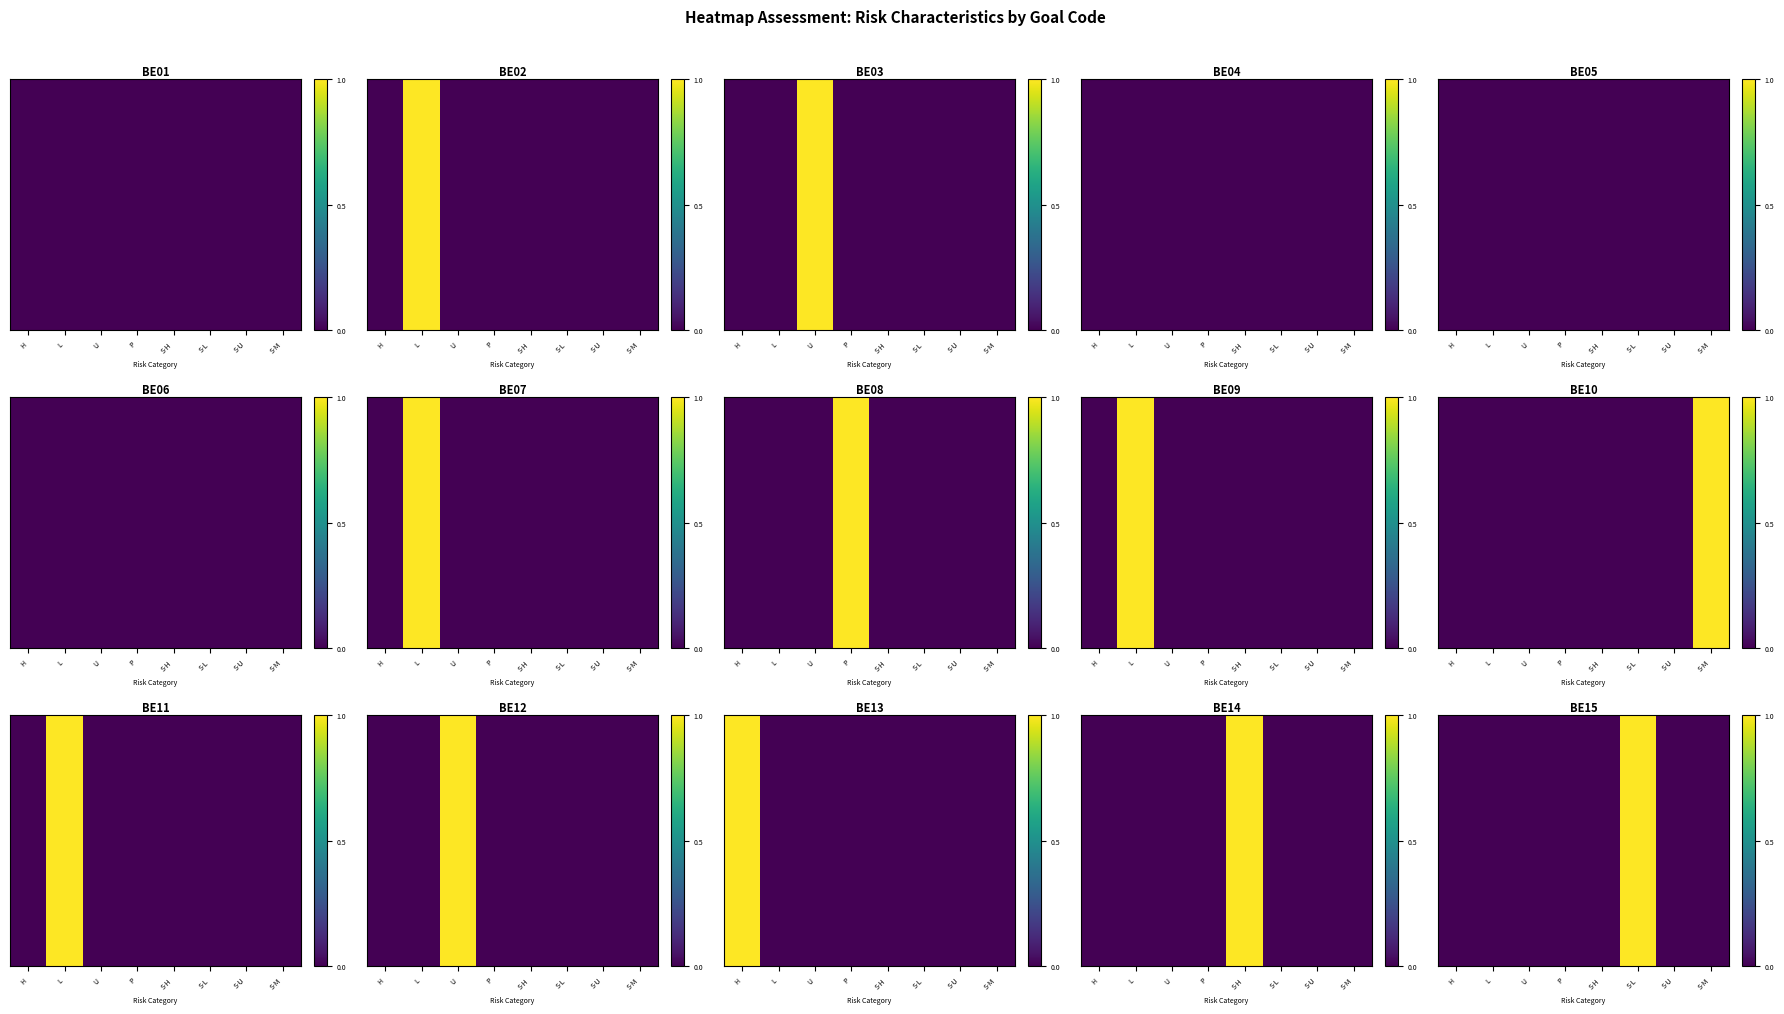

At which category does the chart reach its minimum across all series?

H